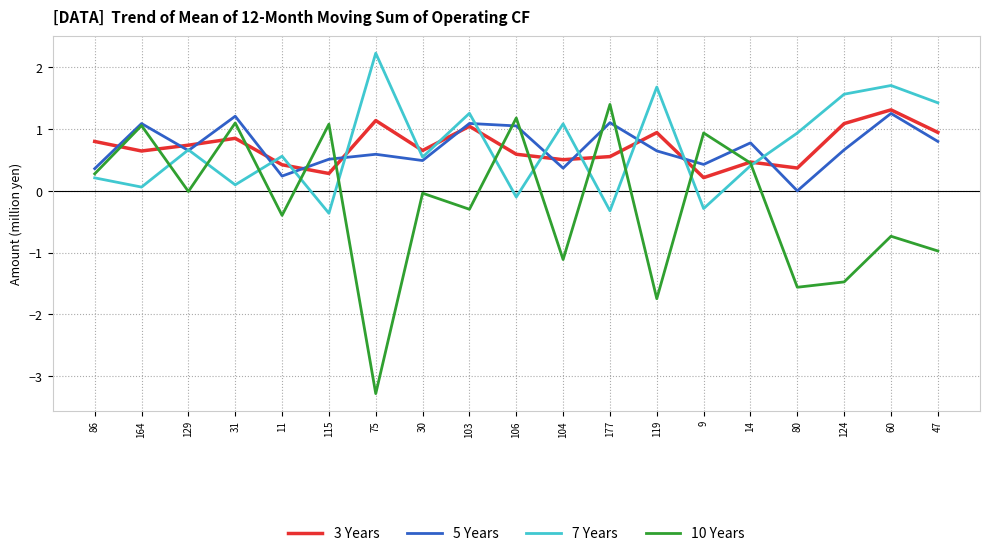

At which category does the chart reach its minimum across all series?

75